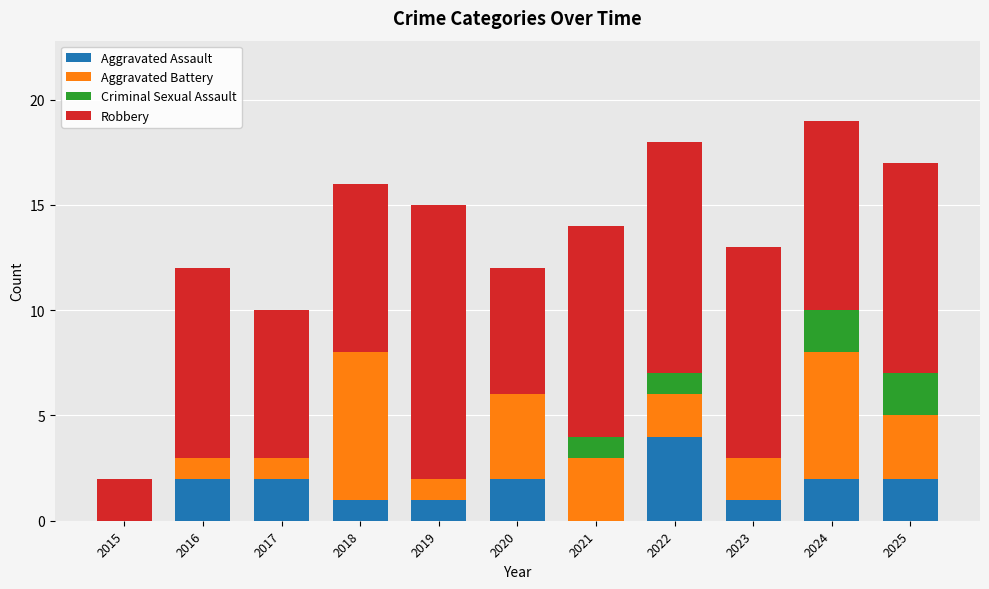

The Aggravated Assault series shows 2 at 2020. True or false?

True